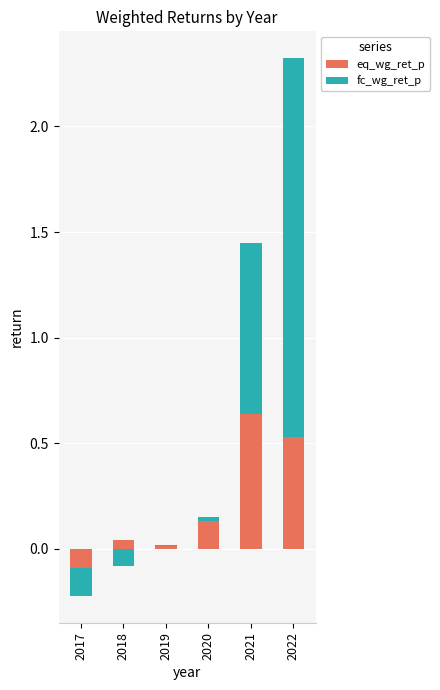

What is the approximate value of eq_wg_ret_p at 2020?

0.1